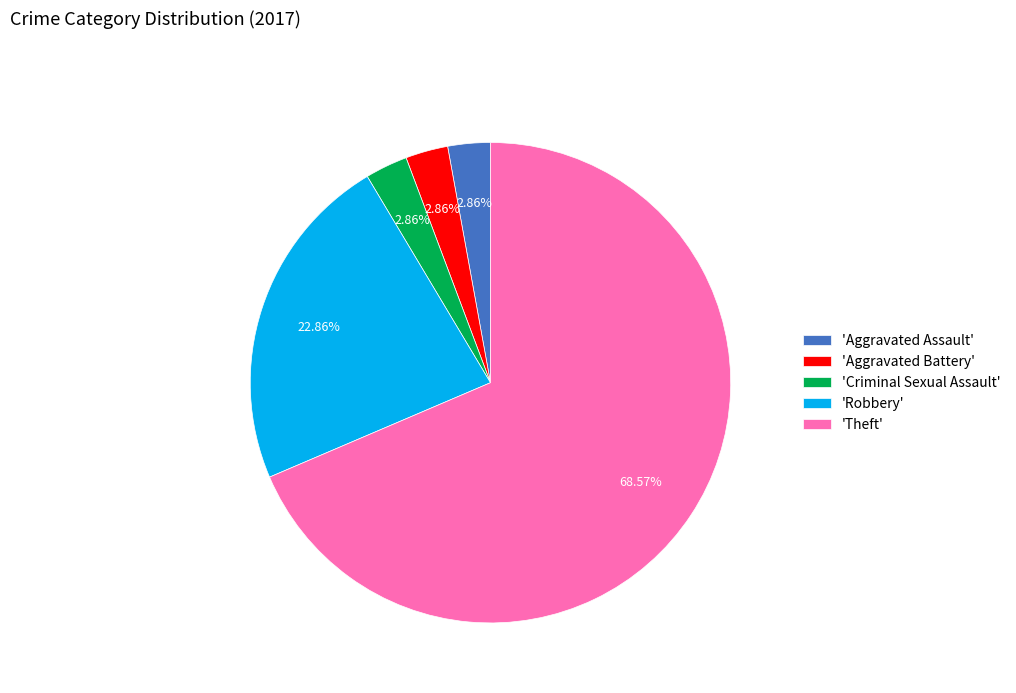

How many slices are in this pie chart?

5